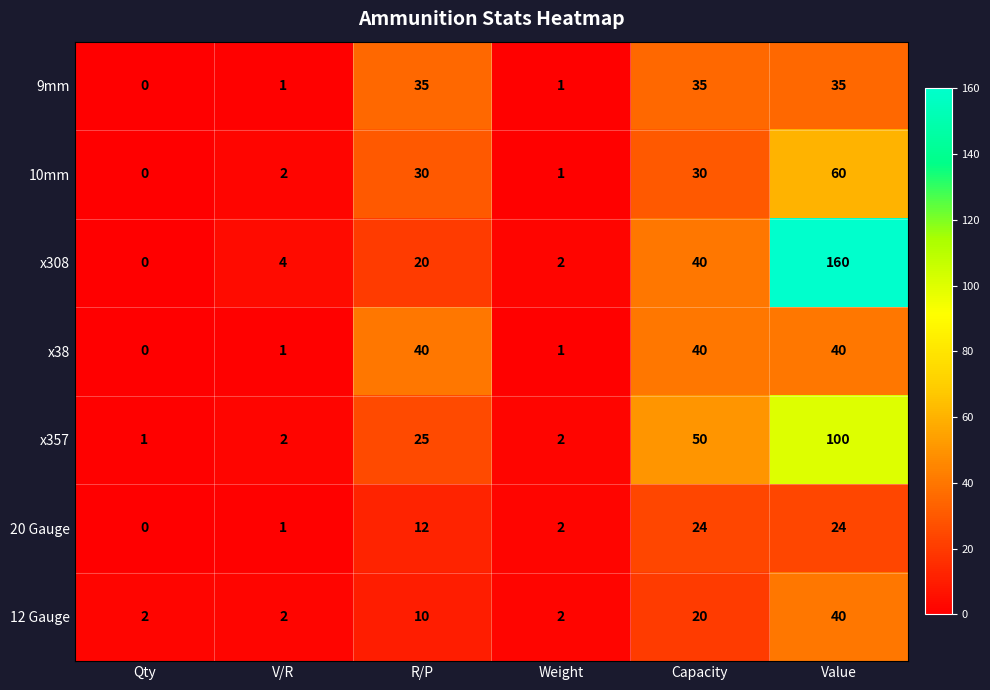

What is the average value of the x357 series?

30